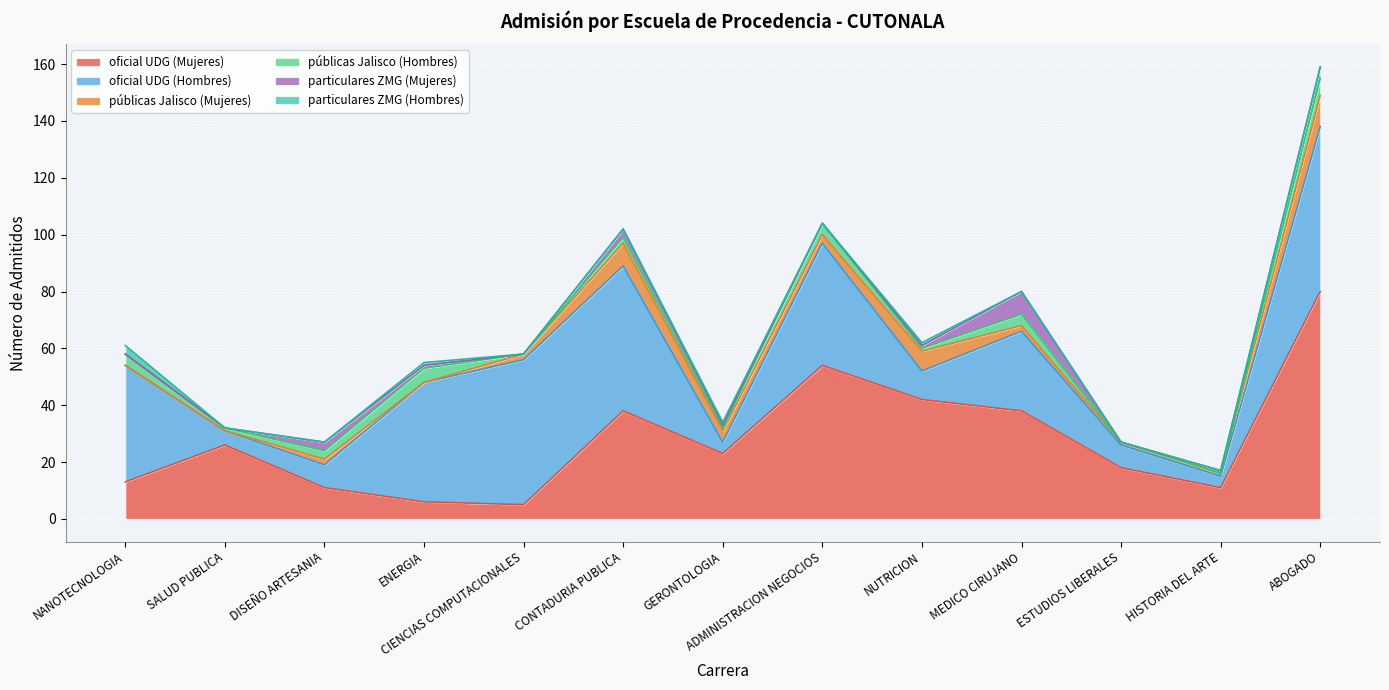

List the series in order of their peak value, lowest first.

particulares ZMG (Hombres), públicas Jalisco (Hombres), particulares ZMG (Mujeres), públicas Jalisco (Mujeres), oficial UDG (Hombres), oficial UDG (Mujeres)